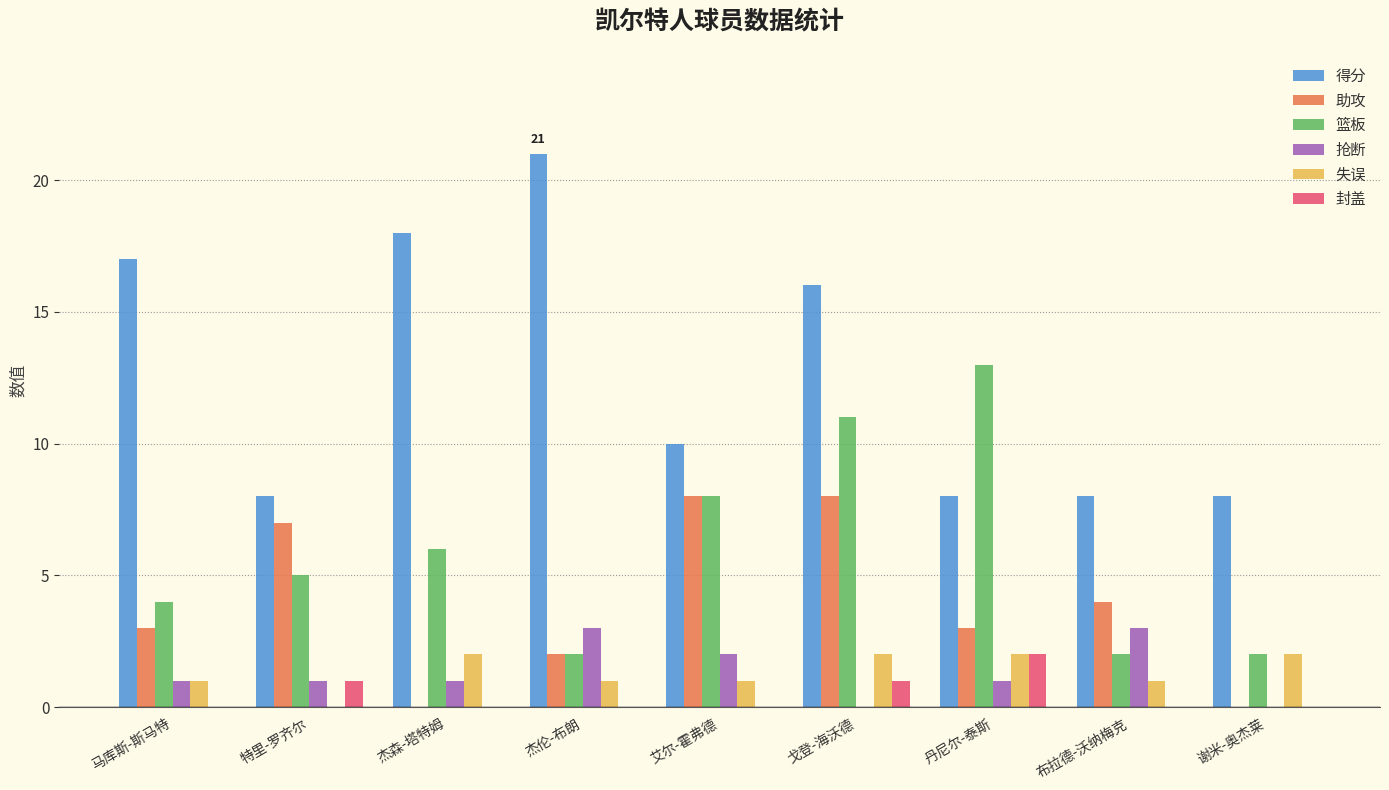

What is the total value across all series at 布拉德-沃纳梅克?

18